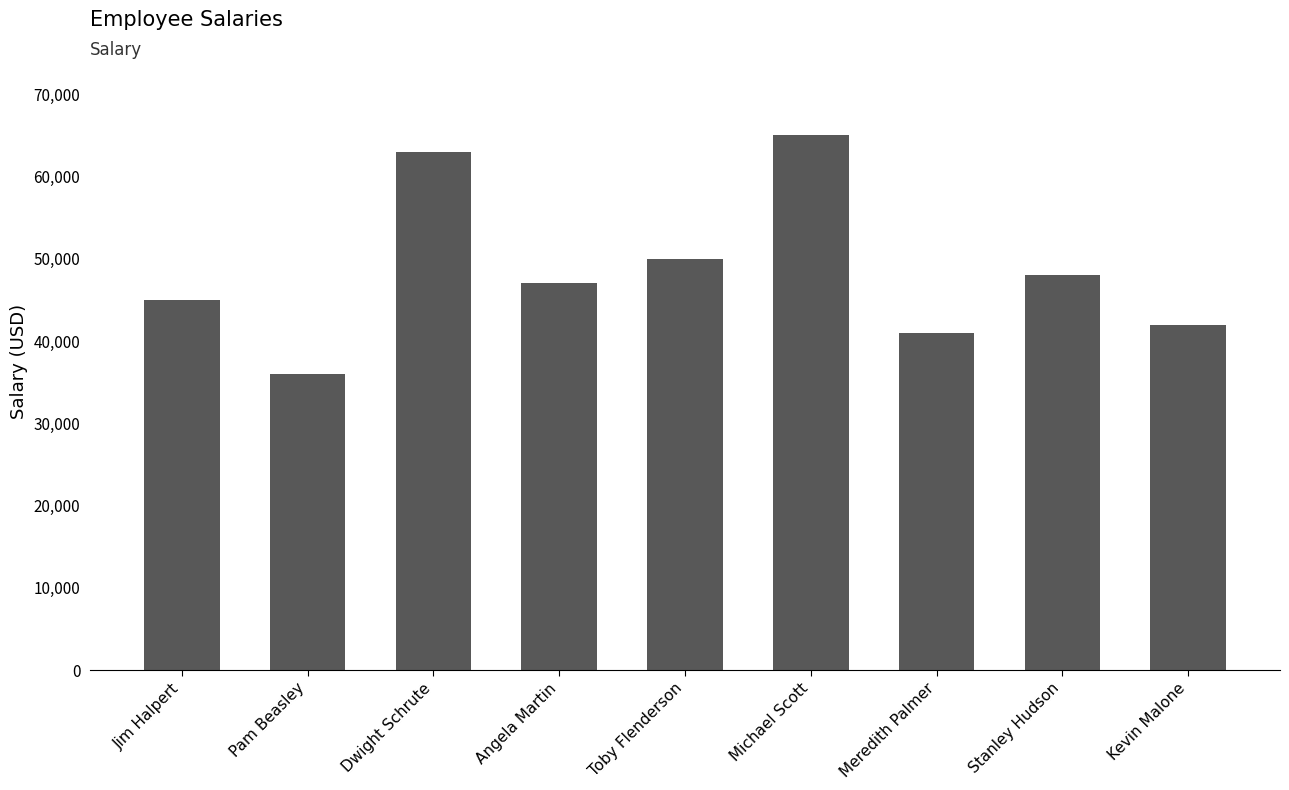

Which category has the highest value across all series?

Michael Scott